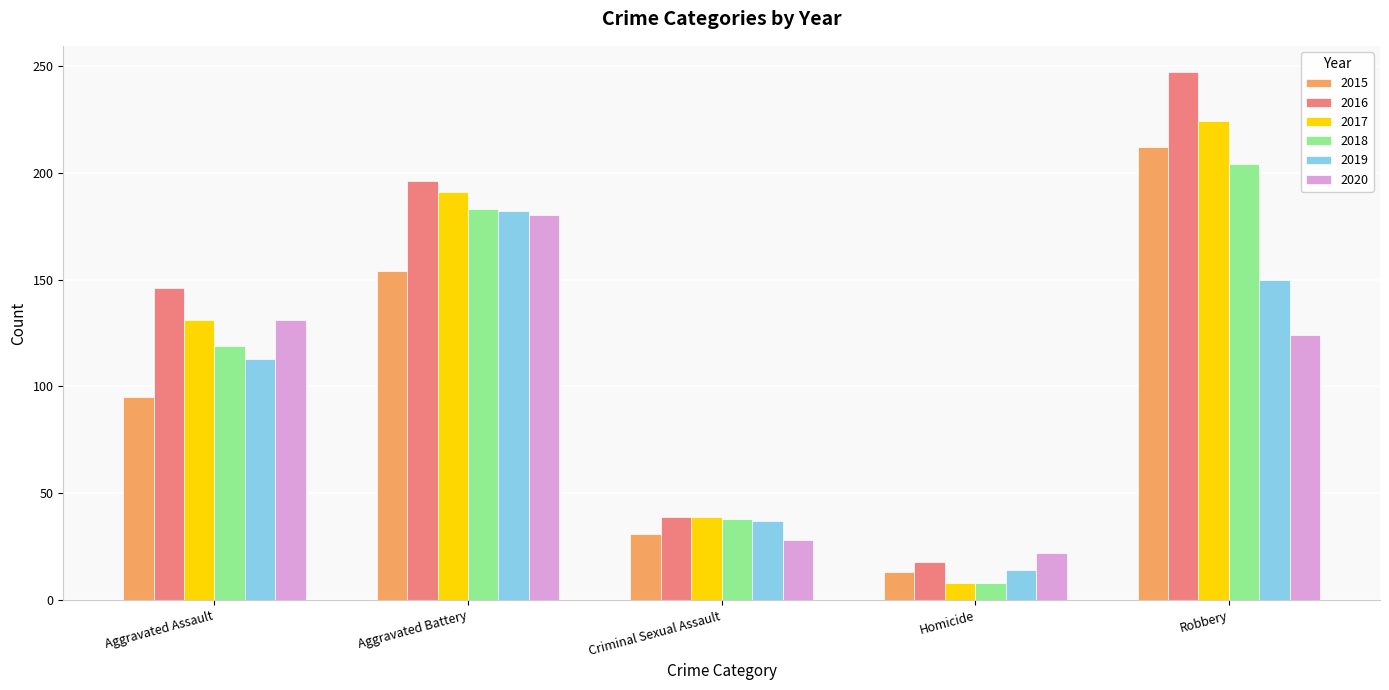

At how many categories does at least one series exceed 121?

3